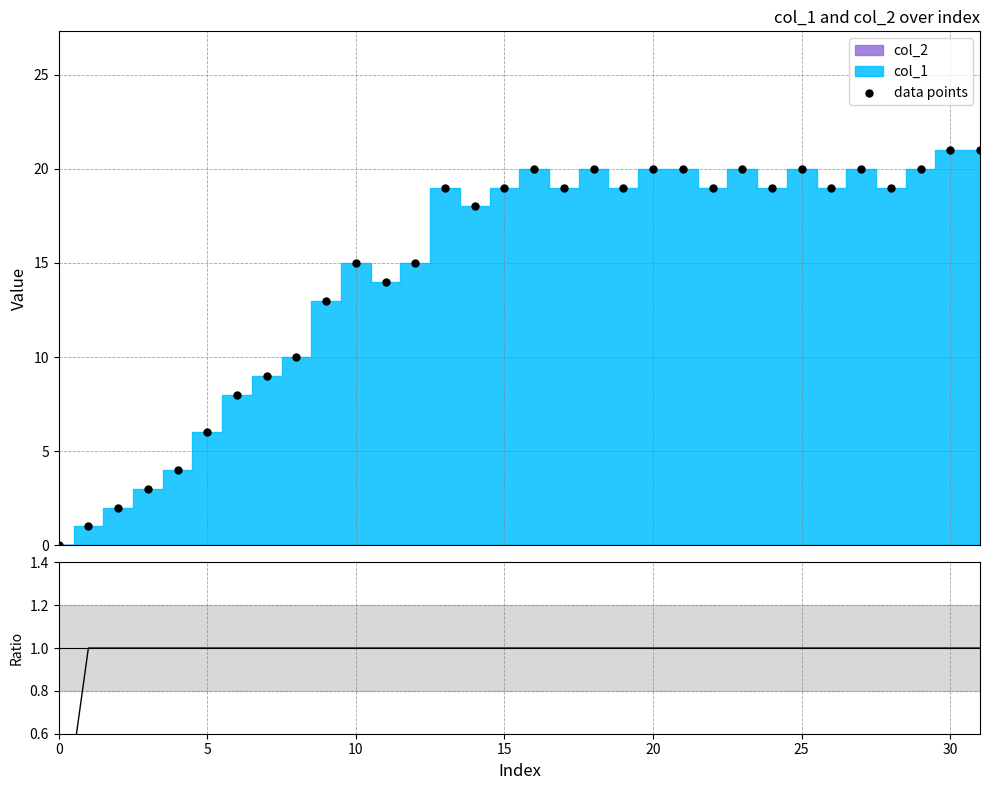

At how many categories does at least one series exceed 13?

22